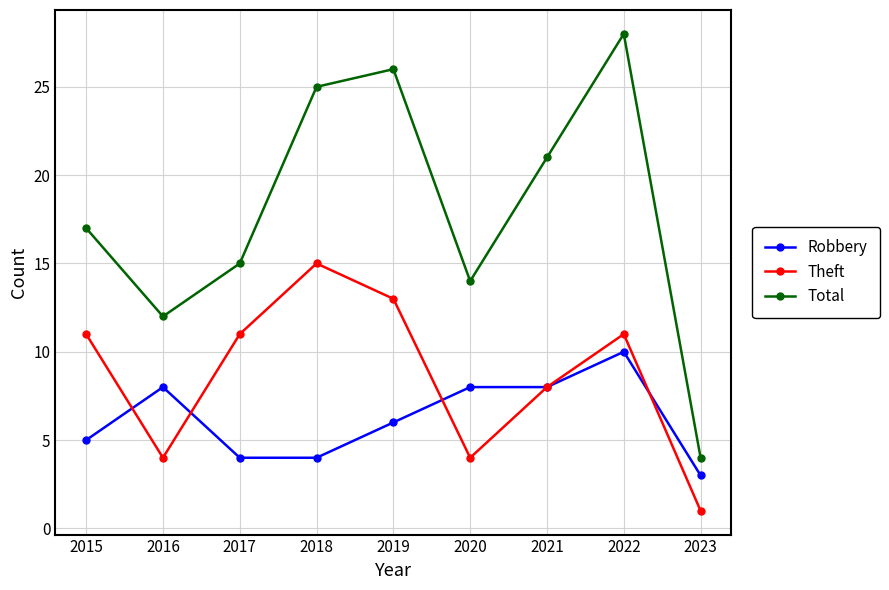

Where is the first local maximum for Total?

2019